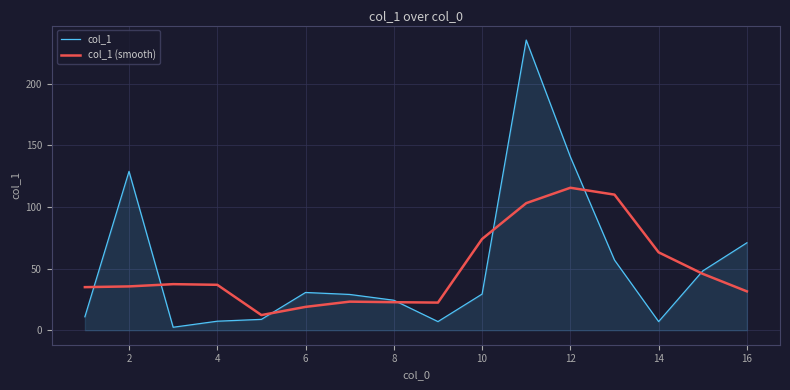

What is the minimum value shown in the chart?

2.4